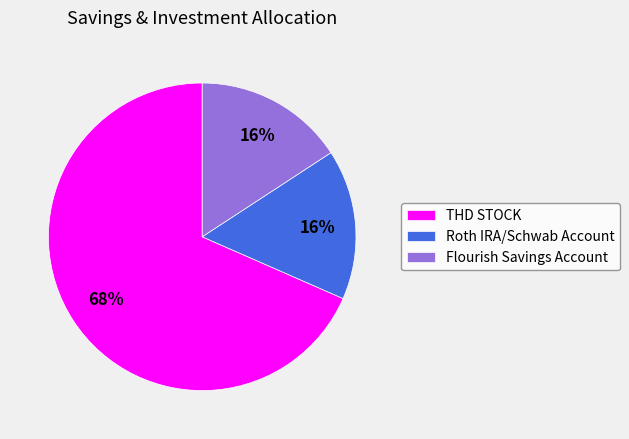

The THD STOCK slice represents 79% of the pie. True or false?

False